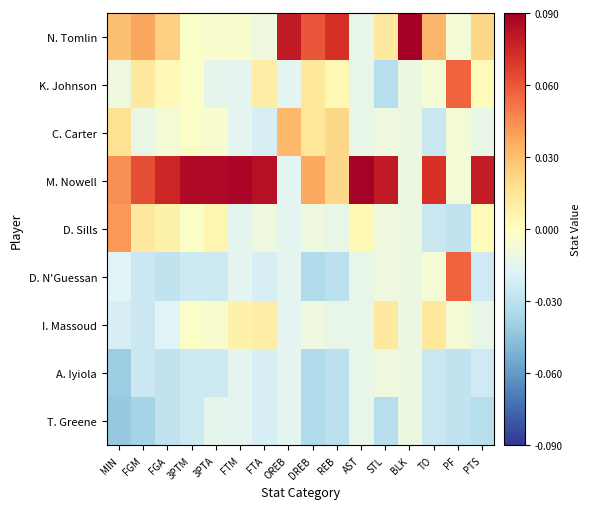

Reading left to right, what are all the values shown in this chart?

N. Tomlin: MIN=0.0	FGM=0.0	FGA=0.0	3PTM=-0.0	3PTA=-0.0	FTM=-0.0	FTA=-0.0	OREB=0.1	DREB=0.1	REB=0.1	AST=-0.0	STL=0.0	BLK=0.1	TO=0.0	PF=-0.0	PTS=0.0
K. Johnson: MIN=-0.0	FGM=0.0	FGA=0.0	3PTM=-0.0	3PTA=-0.0	FTM=-0.0	FTA=0.0	OREB=-0.0	DREB=0.0	REB=0.0	AST=-0.0	STL=-0.0	BLK=-0.0	TO=-0.0	PF=0.1	PTS=0.0
C. Carter: MIN=0.0	FGM=-0.0	FGA=-0.0	3PTM=-0.0	3PTA=-0.0	FTM=-0.0	FTA=-0.0	OREB=0.0	DREB=0.0	REB=0.0	AST=-0.0	STL=-0.0	BLK=-0.0	TO=-0.0	PF=-0.0	PTS=-0.0
M. Nowell: MIN=0.0	FGM=0.1	FGA=0.1	3PTM=0.1	3PTA=0.1	FTM=0.1	FTA=0.1	OREB=-0.0	DREB=0.0	REB=0.0	AST=0.1	STL=0.1	BLK=-0.0	TO=0.1	PF=-0.0	PTS=0.1
D. Sills: MIN=0.0	FGM=0.0	FGA=0.0	3PTM=-0.0	3PTA=0.0	FTM=-0.0	FTA=-0.0	OREB=-0.0	DREB=-0.0	REB=-0.0	AST=0.0	STL=-0.0	BLK=-0.0	TO=-0.0	PF=-0.0	PTS=0.0
D. N'Guessan: MIN=-0.0	FGM=-0.0	FGA=-0.0	3PTM=-0.0	3PTA=-0.0	FTM=-0.0	FTA=-0.0	OREB=-0.0	DREB=-0.0	REB=-0.0	AST=-0.0	STL=-0.0	BLK=-0.0	TO=-0.0	PF=0.1	PTS=-0.0
I. Massoud: MIN=-0.0	FGM=-0.0	FGA=-0.0	3PTM=-0.0	3PTA=-0.0	FTM=0.0	FTA=0.0	OREB=-0.0	DREB=-0.0	REB=-0.0	AST=-0.0	STL=0.0	BLK=-0.0	TO=0.0	PF=-0.0	PTS=-0.0
A. Iyiola: MIN=-0.0	FGM=-0.0	FGA=-0.0	3PTM=-0.0	3PTA=-0.0	FTM=-0.0	FTA=-0.0	OREB=-0.0	DREB=-0.0	REB=-0.0	AST=-0.0	STL=-0.0	BLK=-0.0	TO=-0.0	PF=-0.0	PTS=-0.0
T. Greene: MIN=-0.0	FGM=-0.0	FGA=-0.0	3PTM=-0.0	3PTA=-0.0	FTM=-0.0	FTA=-0.0	OREB=-0.0	DREB=-0.0	REB=-0.0	AST=-0.0	STL=-0.0	BLK=-0.0	TO=-0.0	PF=-0.0	PTS=-0.0